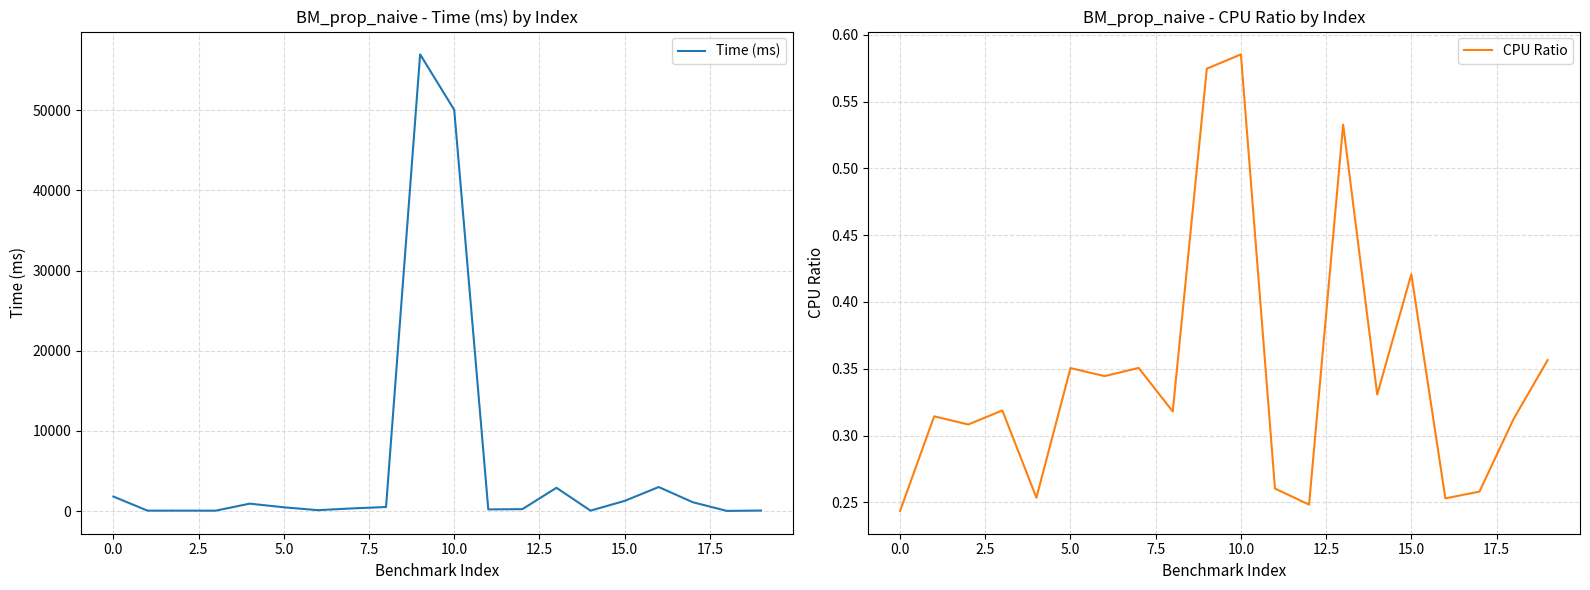

Which category has the highest value in the CPU Ratio series?

10.0